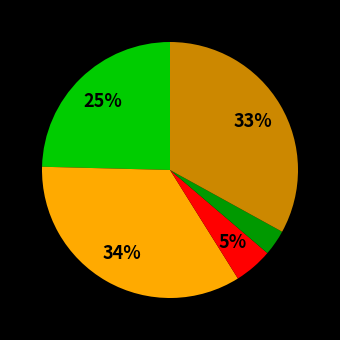

Is there a majority slice in this chart?

No